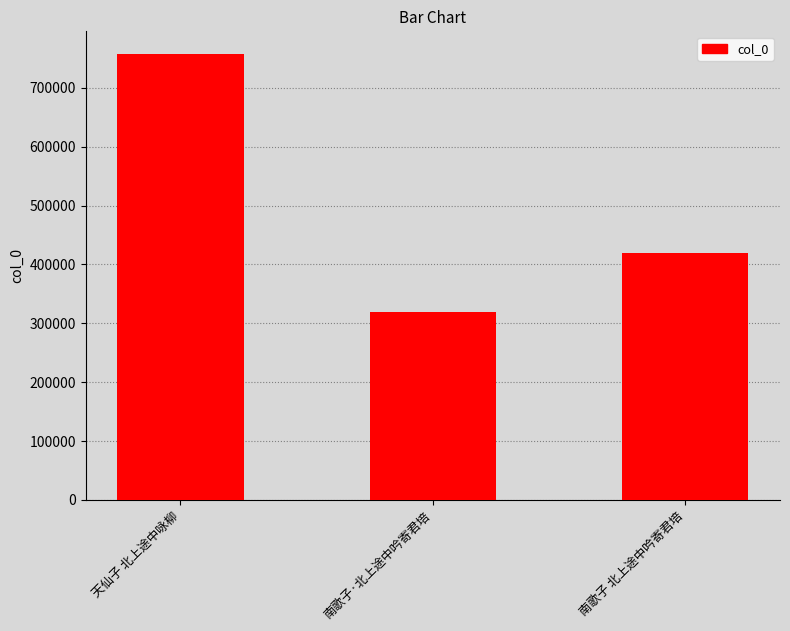

The value at 天仙子 北上途中咏柳 is 1116339. True or false?

False